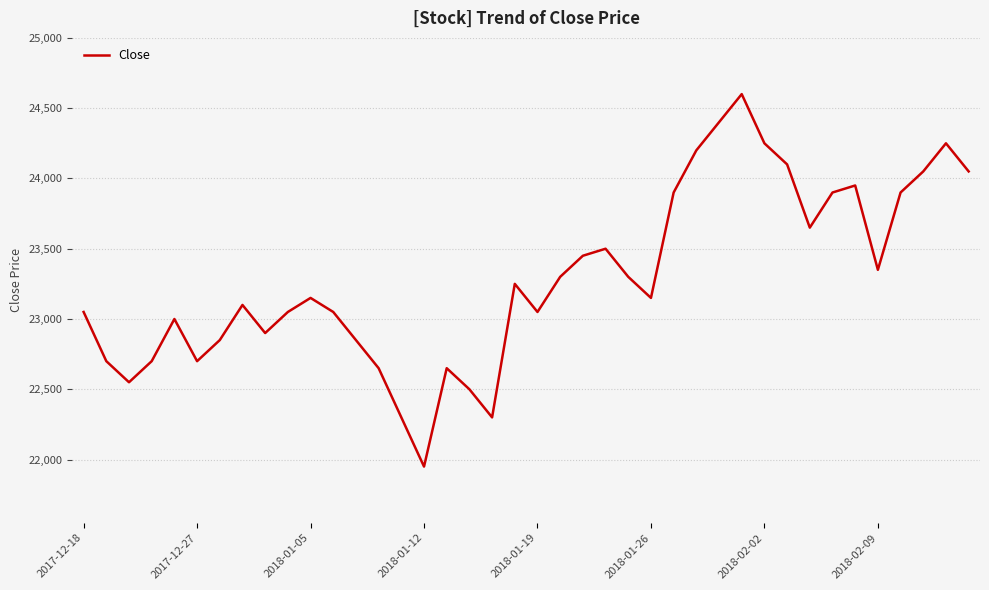

What is the difference between the maximum and minimum values?

2650